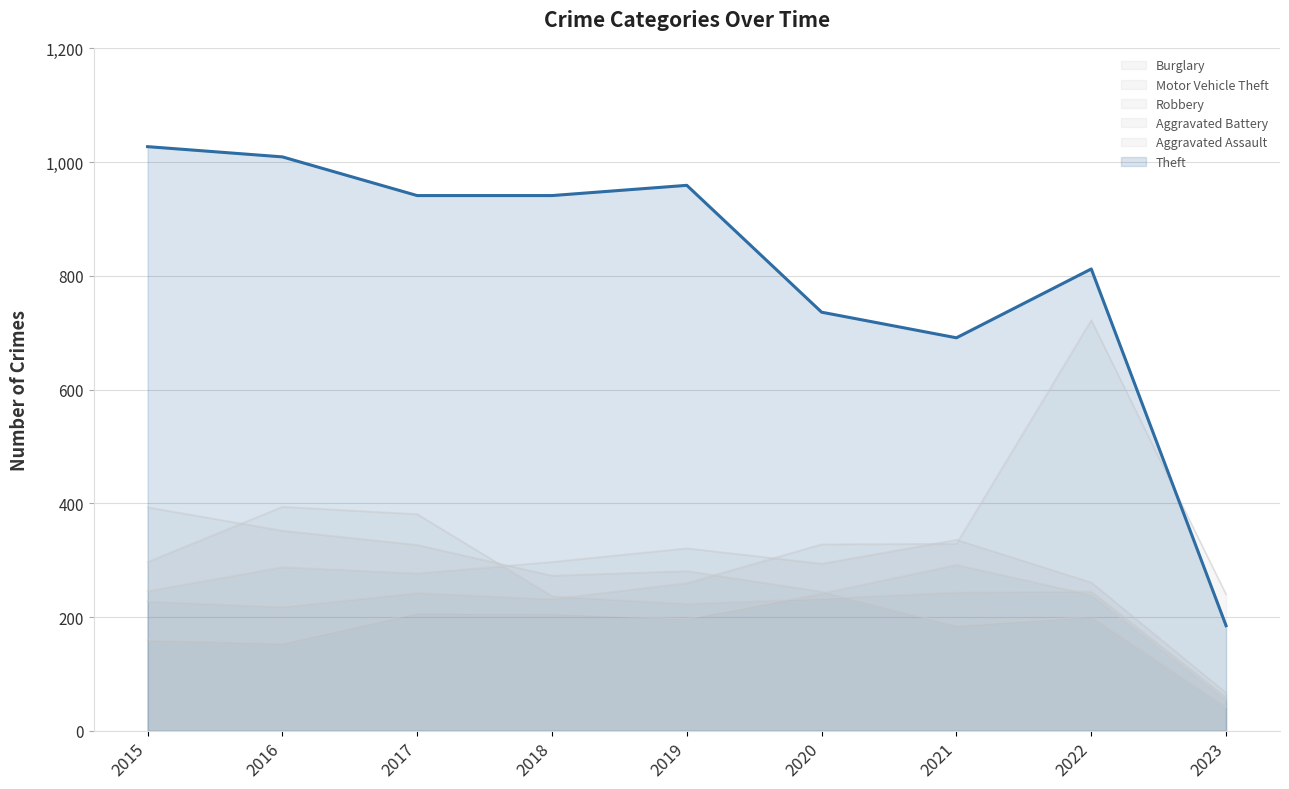

What is the difference between the highest and lowest values at 2023?

198